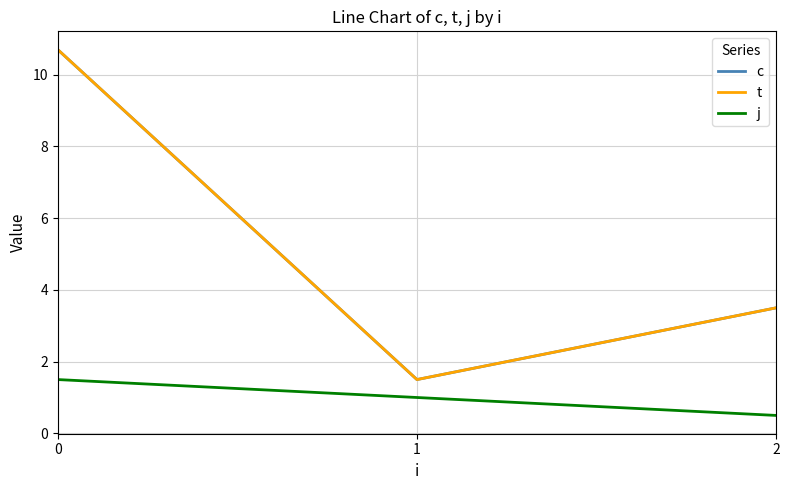

Is this an area chart (filled region under the line)?

No